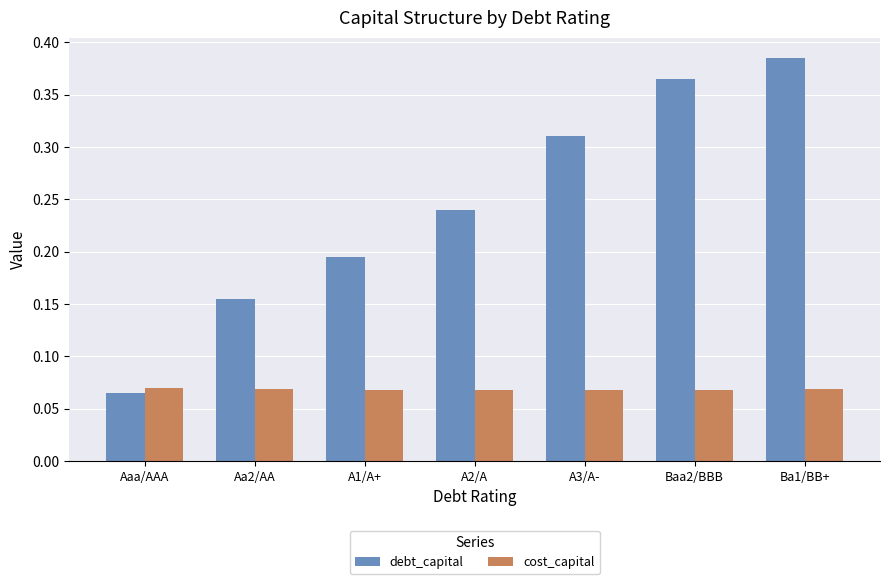

Between A1/A+ and Baa2/BBB, which series saw the biggest shift?

debt_capital